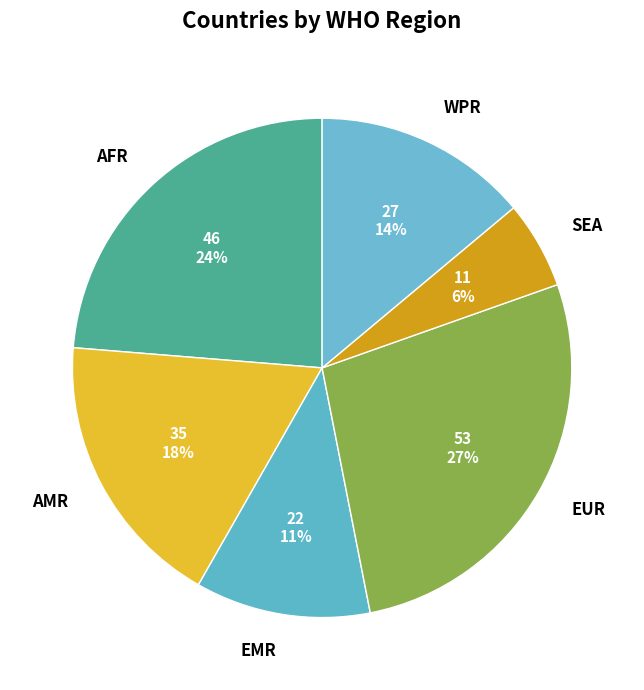

What is the smallest slice in the pie chart?

SEA